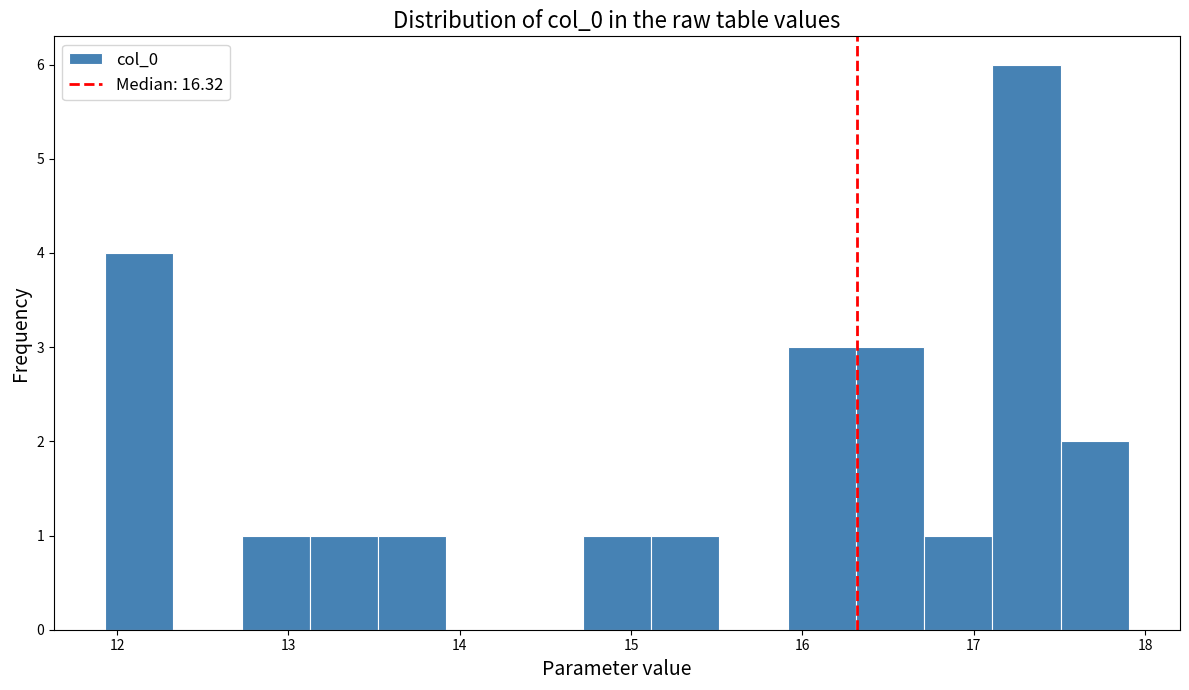

Read against the x-axis, roughly where is the centre of the tallest bar?

17.3